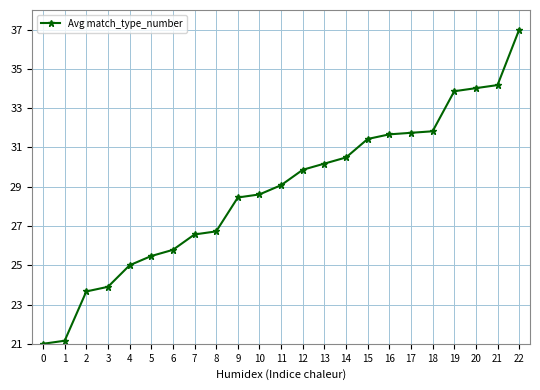

Which has a higher value, 0 or 8?

8